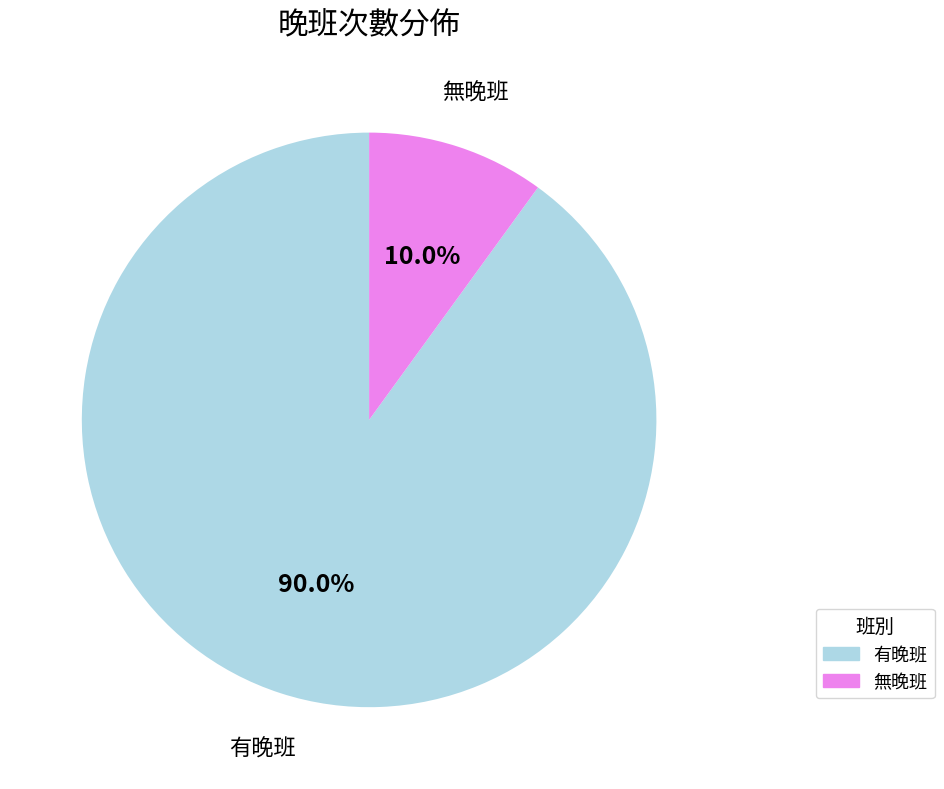

Does any single category account for the majority?

Yes